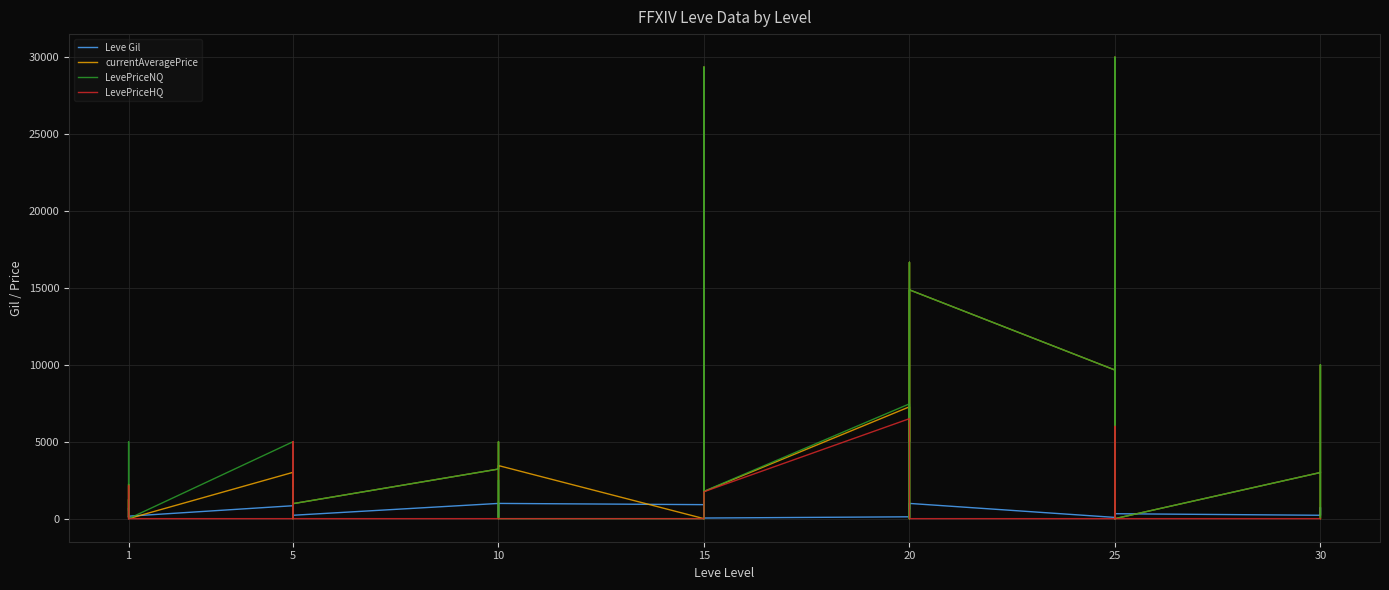

How many interior local valleys does the currentAveragePrice series have?

12